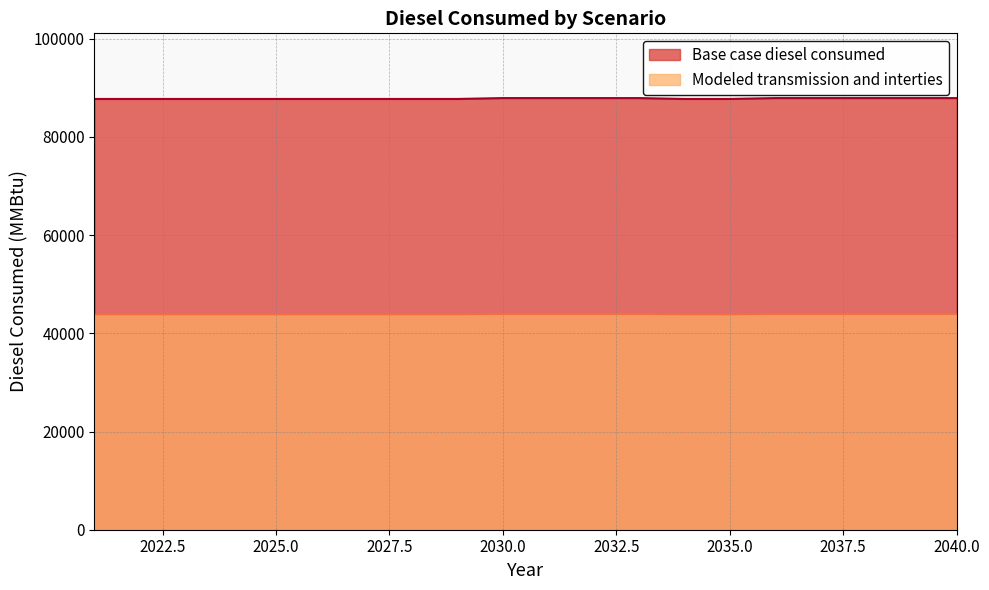

Reading right to left, extract all data points from this chart.

Base case diesel consumed: 87905.8	87905.8	87905.8	87905.8	87905.8	87726.4	87726.4	87905.8	87905.8	87905.8	87905.8	87726.4	87726.4	87726.4	87726.4	87726.4	87726.4	87726.4	87726.4	87726.4
Modeled transmission and interties: 43952.9	43952.9	43952.9	43952.9	43952.9	43863.2	43863.2	43952.9	43952.9	43952.9	43952.9	43863.2	43863.2	43863.2	43863.2	43863.2	43863.2	43863.2	43863.2	43863.2